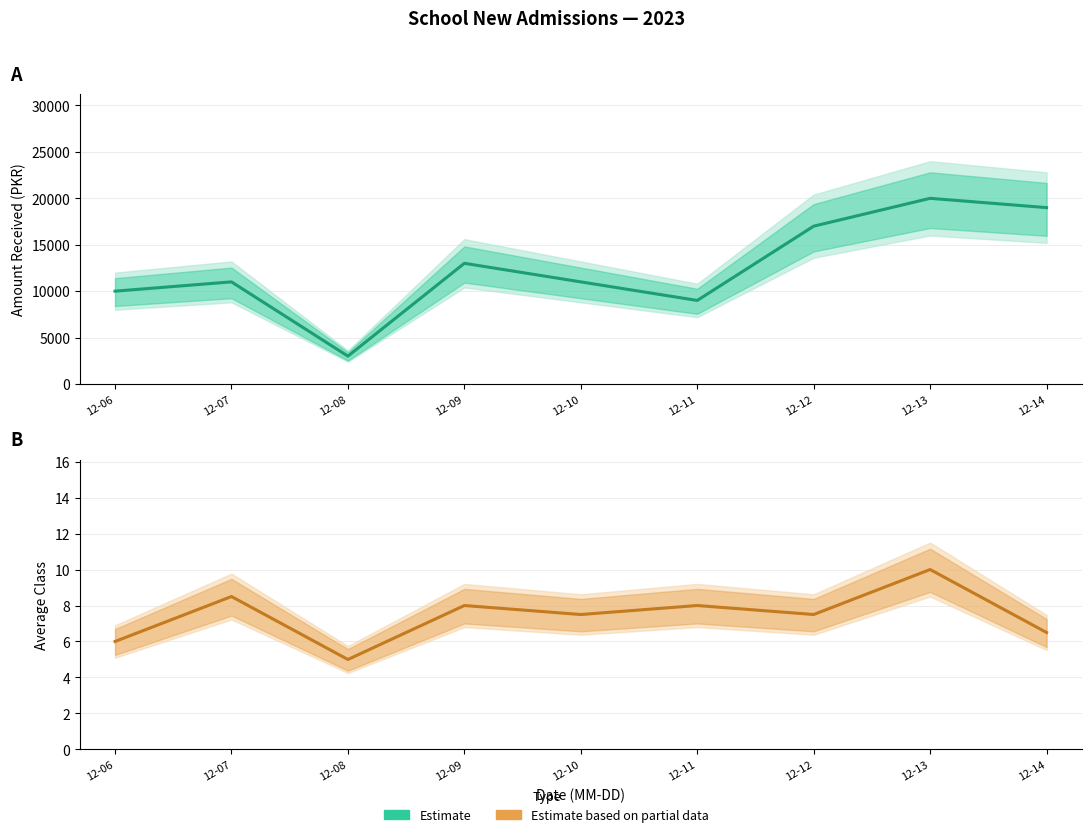

At how many categories does at least one series exceed 19305?

1